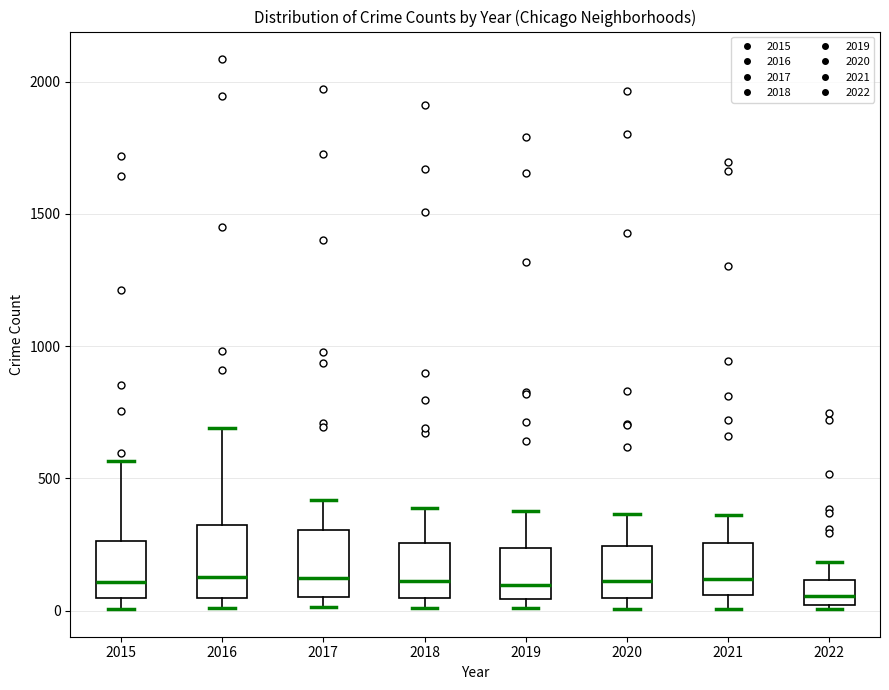

Reading left to right, transcribe this box plot: for each box, give where its median line is, the range the box spans, and where its two whiskers end, as read against the y-axis. The values are not printed on the chart, so give them approximately, as read against the axis.

2015: median 100, box 50 to 250, whiskers 0 to 550
2016: median 150, box 50 to 300, whiskers 0 to 700
2017: median 100, box 50 to 300, whiskers 0 to 400
2018: median 100, box 50 to 250, whiskers 0 to 400
2019: median 100, box 50 to 250, whiskers 0 to 400
2020: median 100, box 50 to 250, whiskers 0 to 350
2021: median 100, box 50 to 250, whiskers 0 to 350
2022: median 50, box 0 to 100, whiskers 0 (just below the box's lower edge) to 200